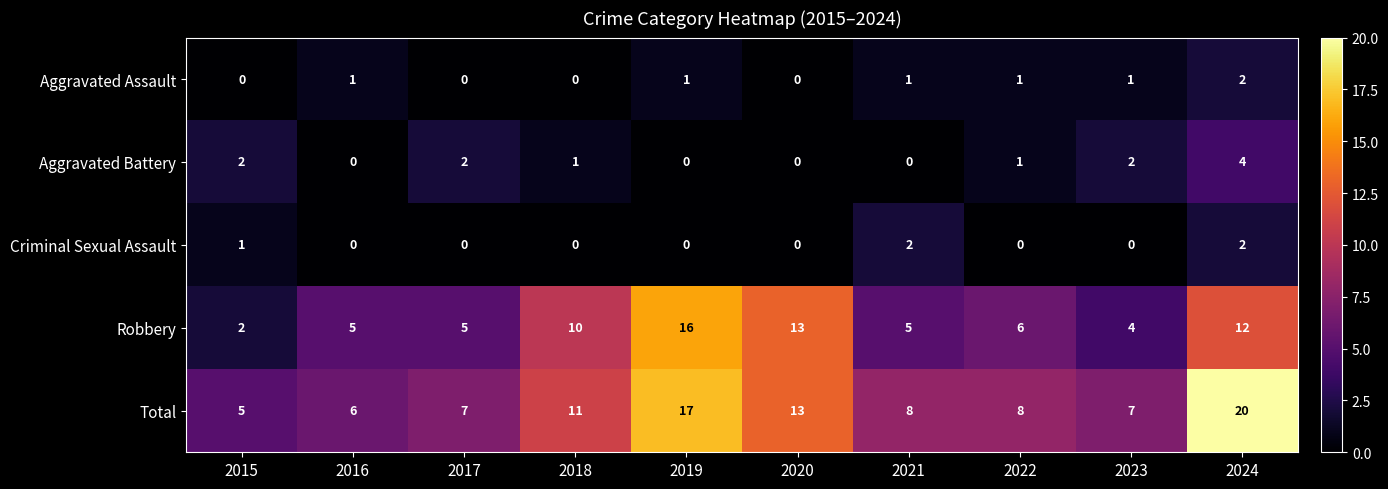

Count the number of categories in the chart.

10